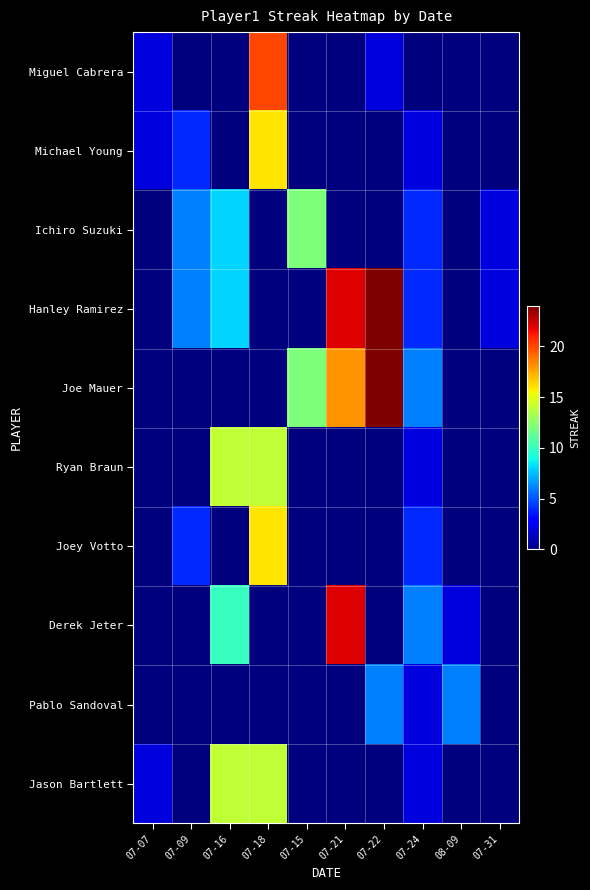

Which series changed the most between 07-07 and 07-15?

Ichiro Suzuki